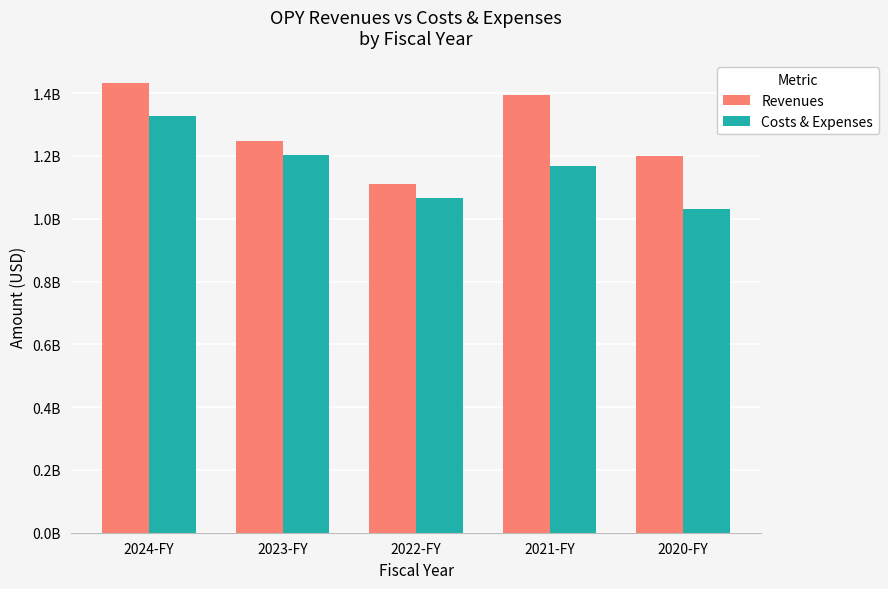

Does the chart contain stacked bars?

No